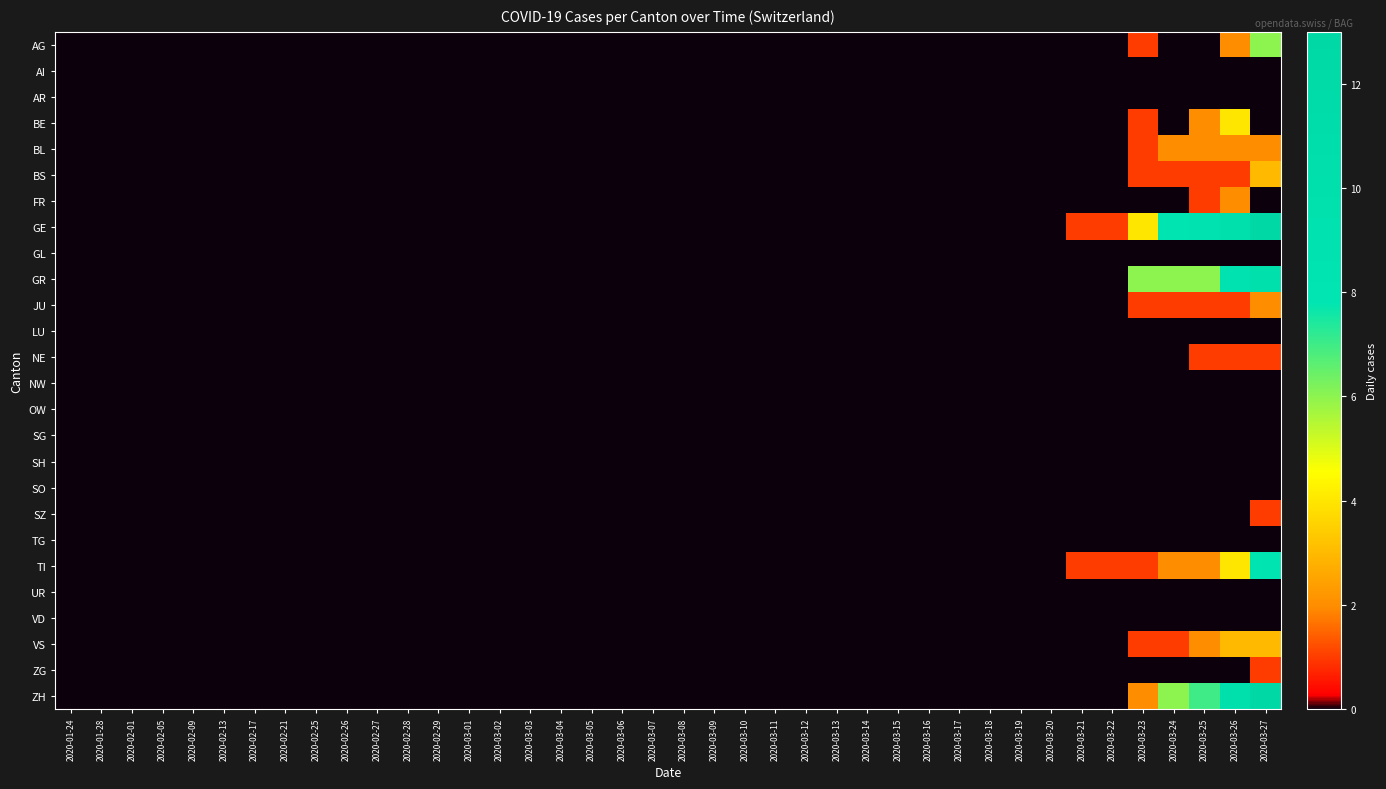

Which series has the largest total across all categories?

GE